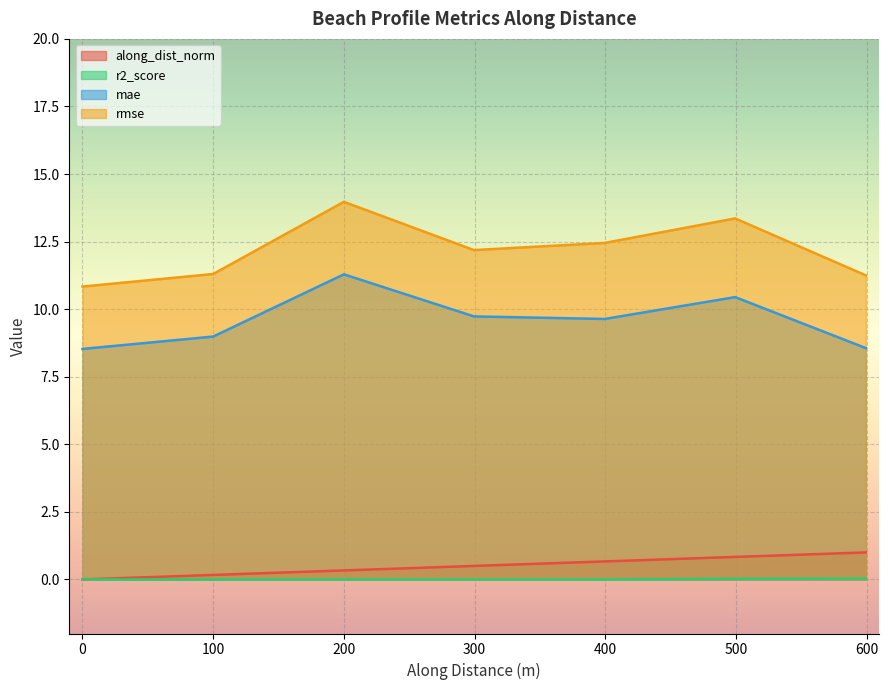

Is it true that r2_score equals 0.0 at nzd0507-0003?

False